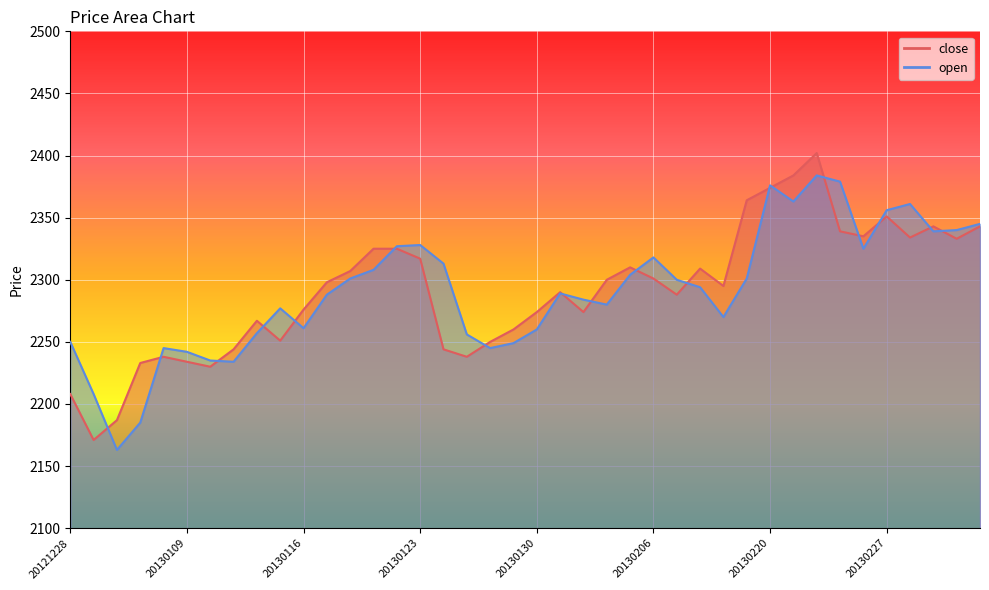

Count the number of data series in this chart.

2